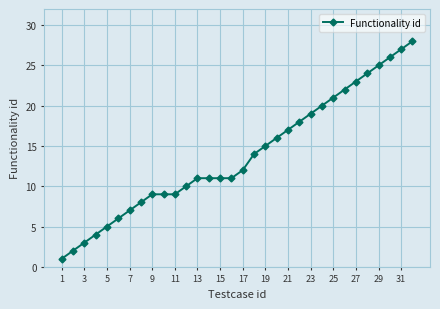

What is the difference between the maximum and minimum values?

27